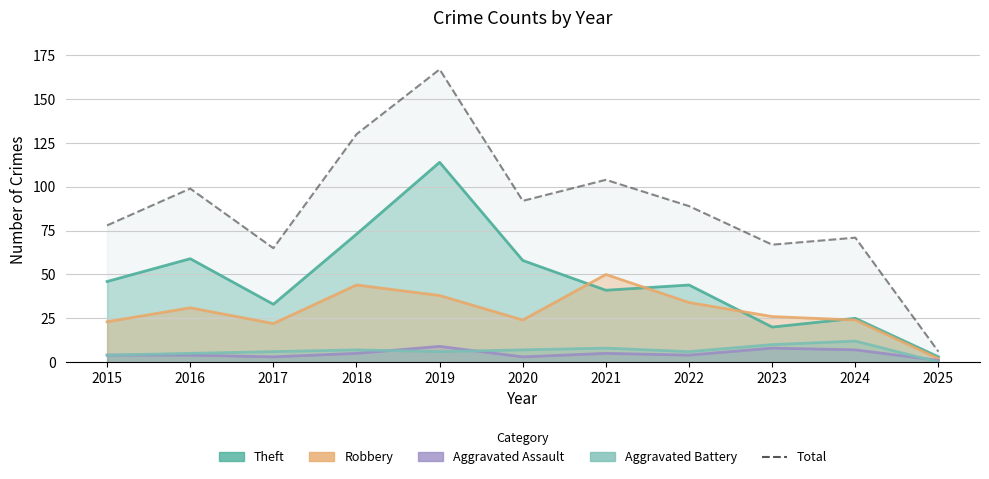

True or false: Total and Aggravated Battery intersect in this chart.

False